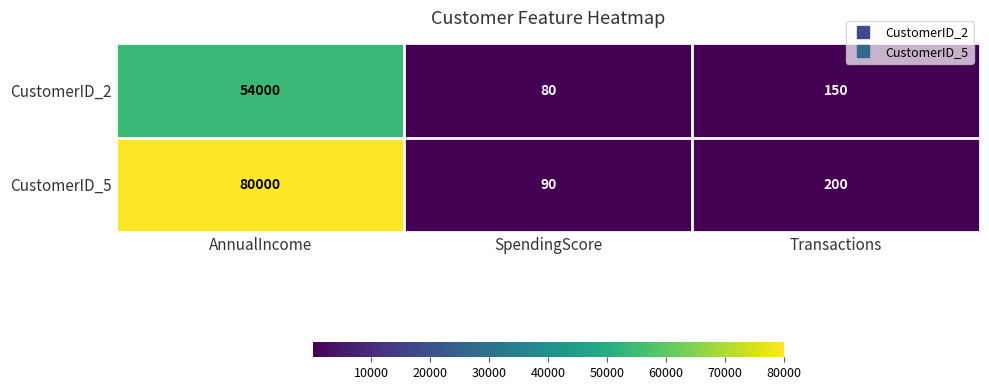

What is the difference between the maximum and minimum values in the CustomerID_2 series?

53920